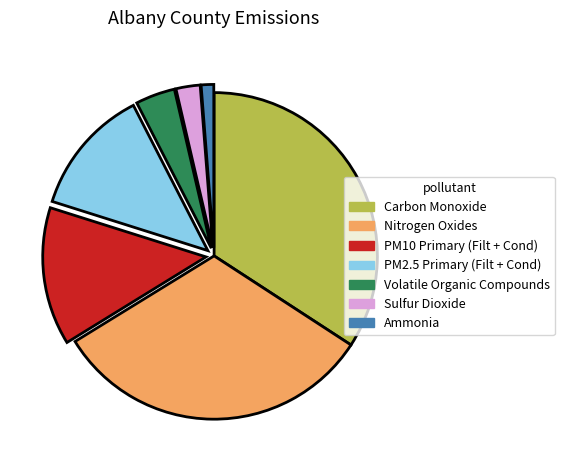

The PM10 Primary (Filt + Cond) slice represents 25% of the pie. True or false?

False